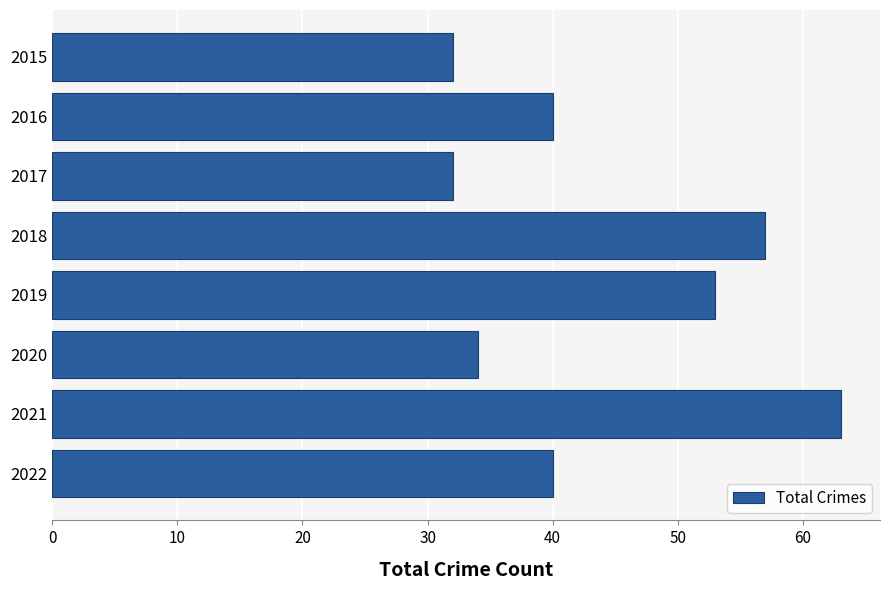

What is the difference between the maximum and second lowest values?

31